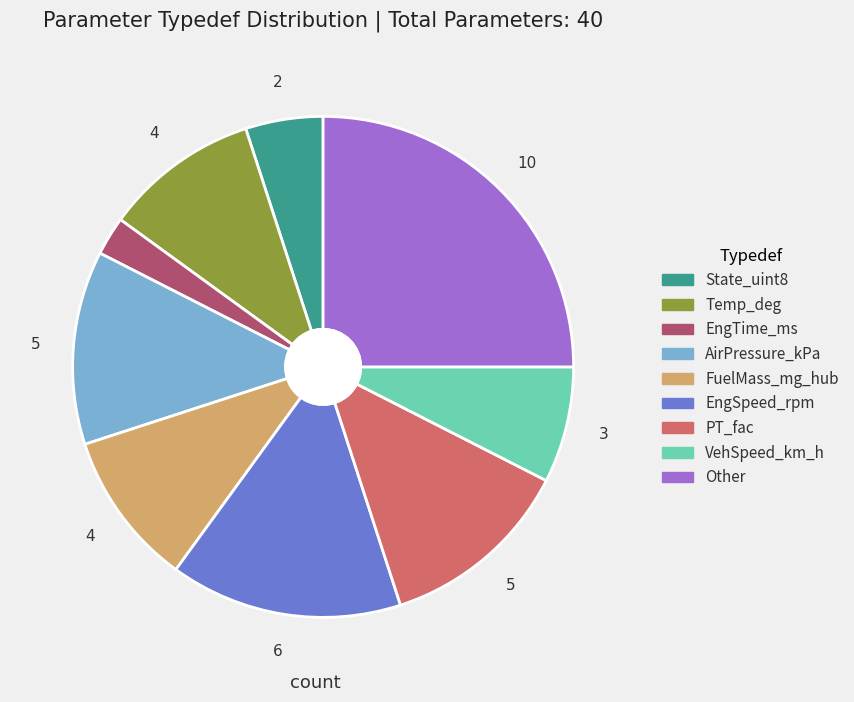

Does EngTime_ms account for over 50% of the chart?

No